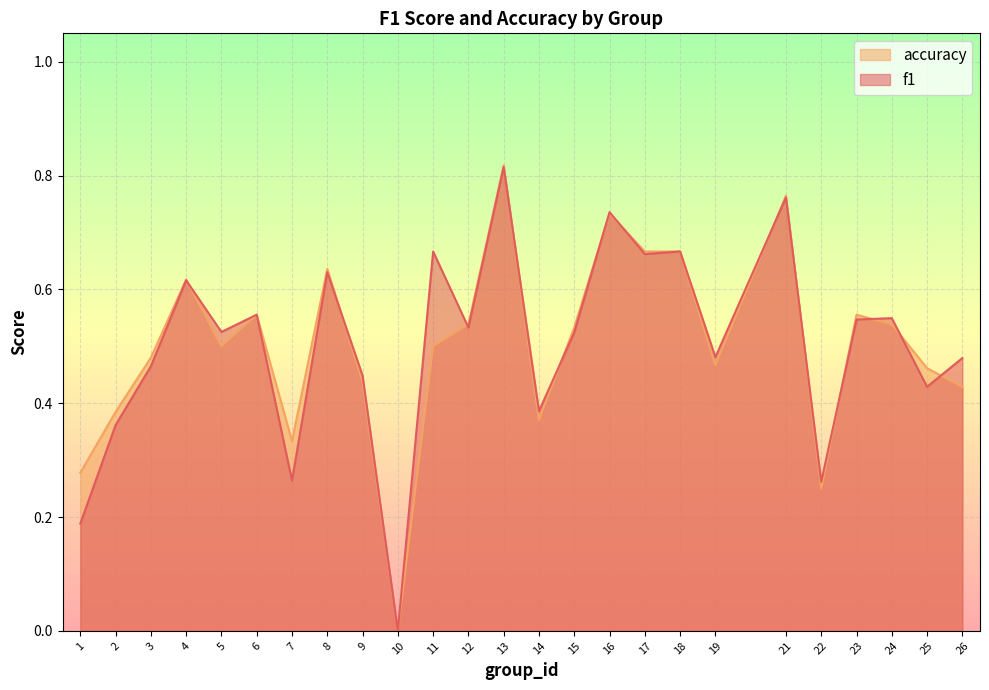

Rank the series at 16 from highest to lowest value.

f1, accuracy